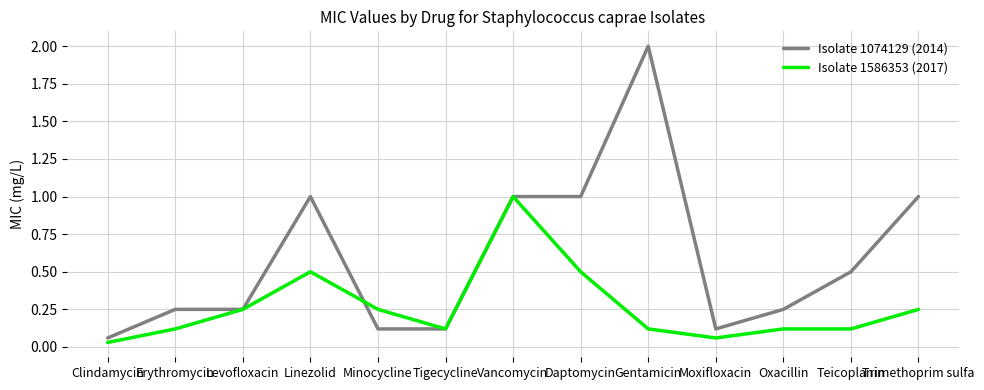

At which category does the chart reach its peak across all series?

Gentamicin